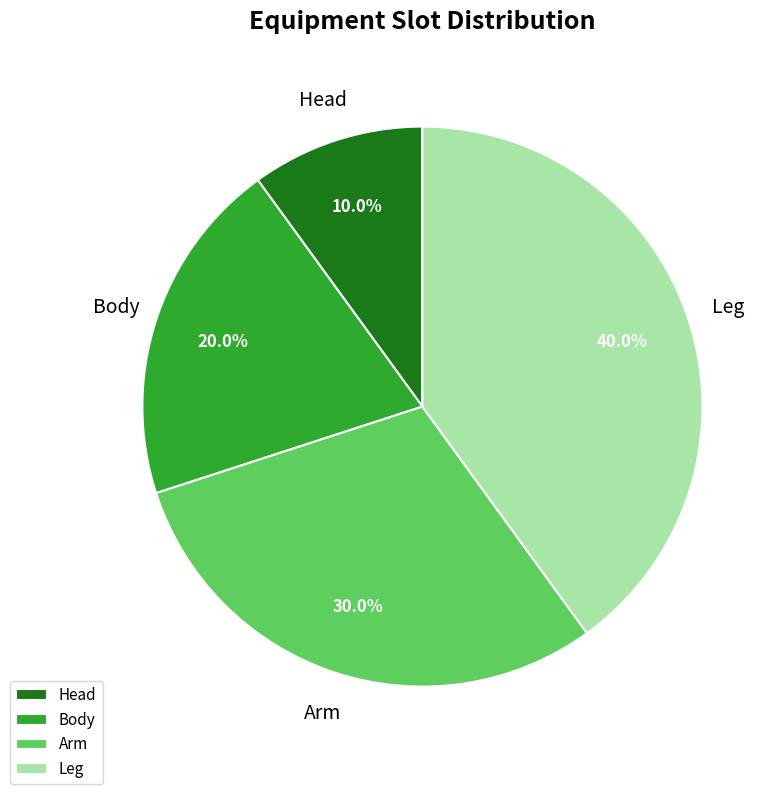

To the nearest percent, what is the average slice percentage?

25%